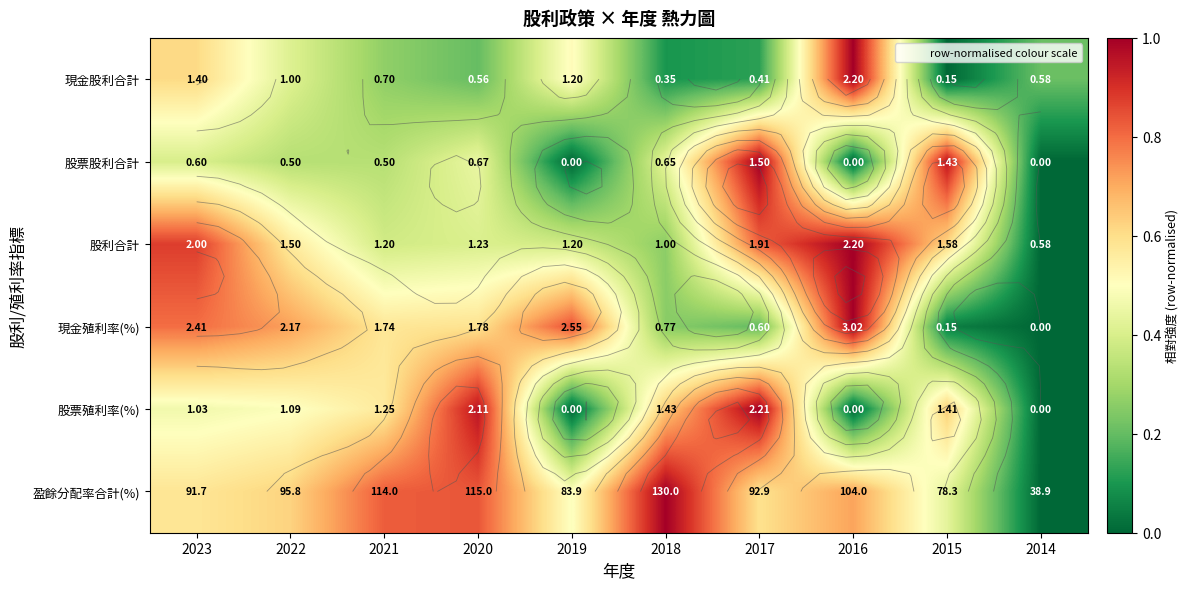

Is it true that 股票殖利率(%) equals 0.4 at 2017?

False